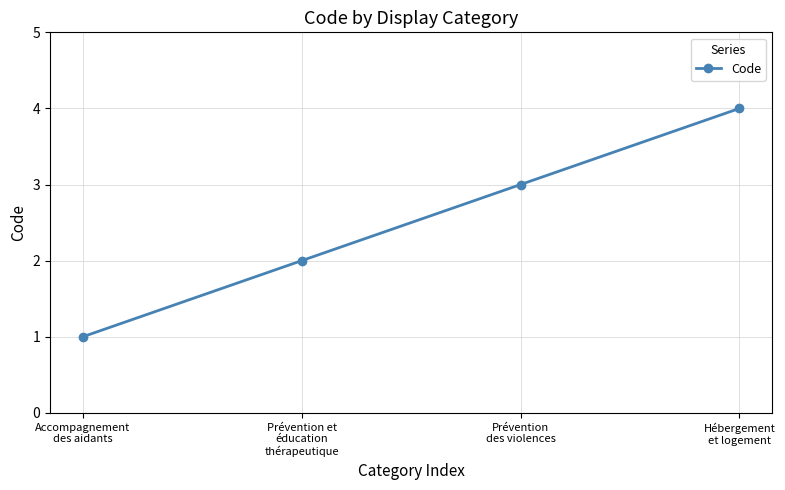

What is the minimum value shown in the chart?

1